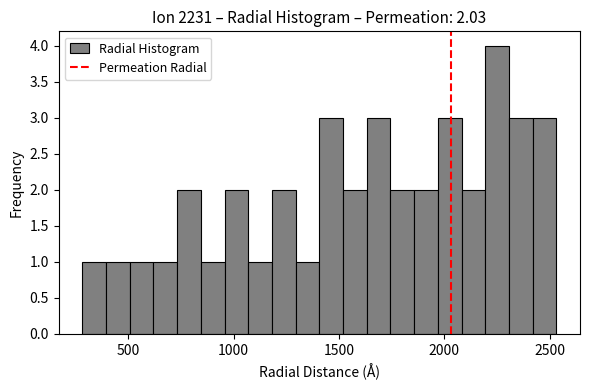

Around what value on the x-axis is the tallest bar? Give the approximate position of its centre, as read against the axis.

2250